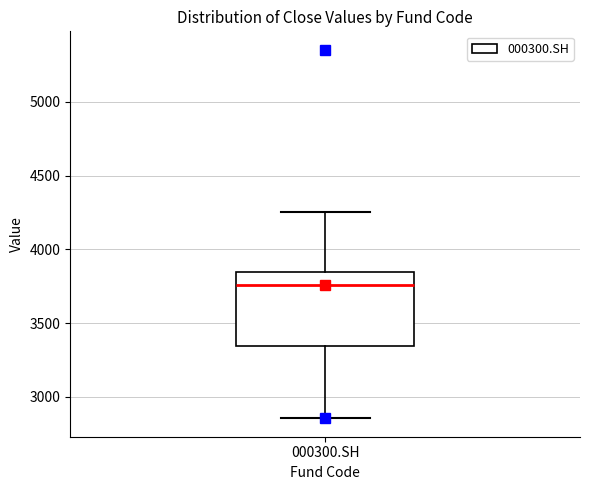

Where does the lower whisker of the box for 000300.SH end on the y-axis? The values are not printed on the chart, so give them approximately, as read against the axis.

2850